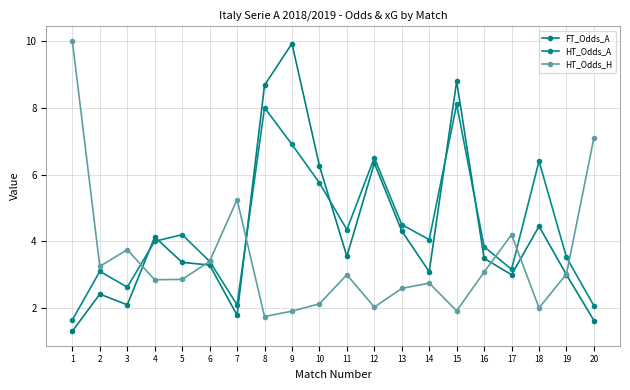

Reading left to right, transcribe all the data shown in this chart.

FT_Odds_A: 1=1.3	2=2.4	3=2.1	4=4.1	5=3.4	6=3.3	7=1.8	8=8.7	9=9.9	10=6.3	11=3.5	12=6.3	13=4.3	14=3.1	15=8.8	16=3.5	17=3.0	18=4.5	19=3.0	20=1.6
HT_Odds_A: 1=1.6	2=3.1	3=2.6	4=4.0	5=4.2	6=3.4	7=2.1	8=8.0	9=6.9	10=5.8	11=4.3	12=6.5	13=4.5	14=4.0	15=8.1	16=3.8	17=3.2	18=6.4	19=3.5	20=2.1
HT_Odds_H: 1=10.0	2=3.2	3=3.8	4=2.9	5=2.9	6=3.4	7=5.2	8=1.8	9=1.9	10=2.1	11=3.0	12=2.0	13=2.6	14=2.8	15=1.9	16=3.1	17=4.2	18=2.0	19=3.0	20=7.1